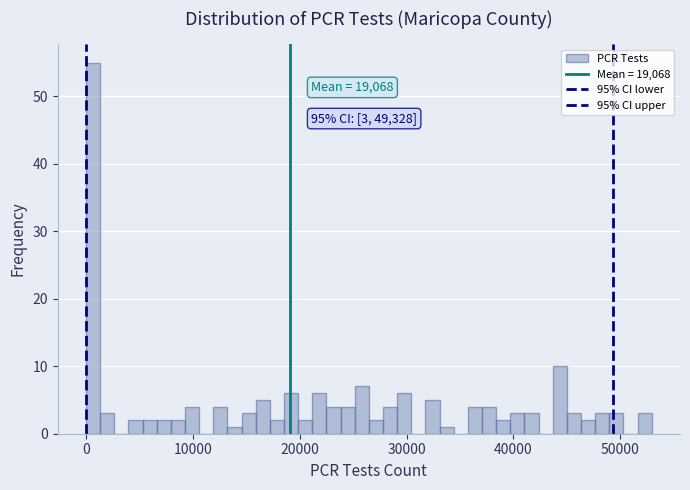

Around what value on the x-axis is the tallest bar? Give the approximate position of its centre, as read against the axis.

1000